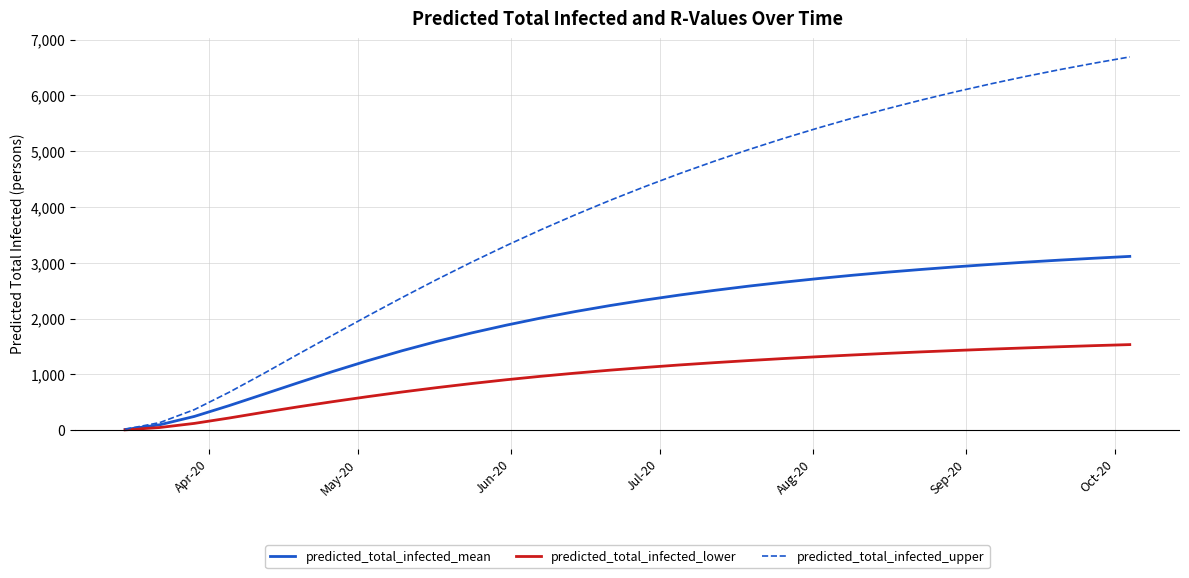

What is the sum of all predicted_total_infected_lower values?

28884